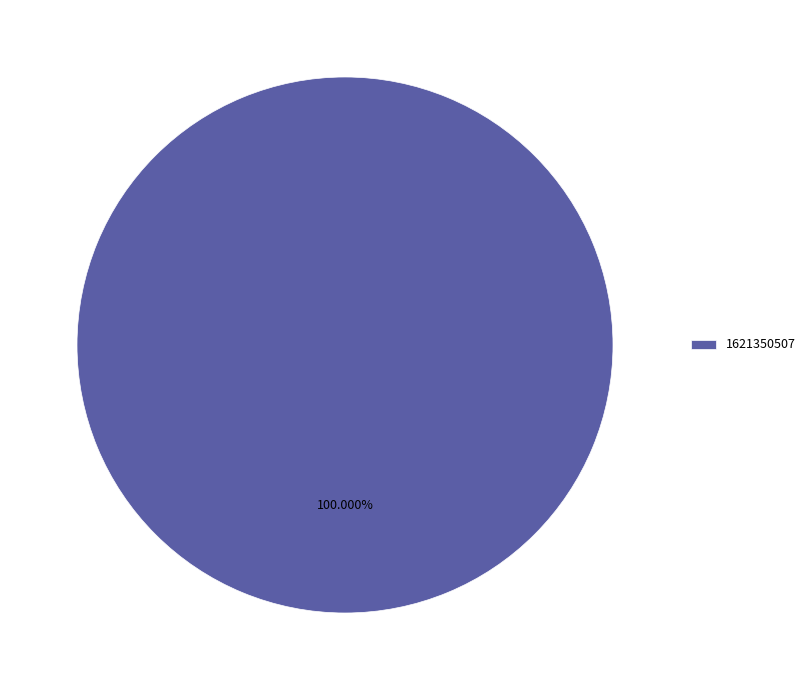

Is 1621350507 the majority of the pie?

Yes